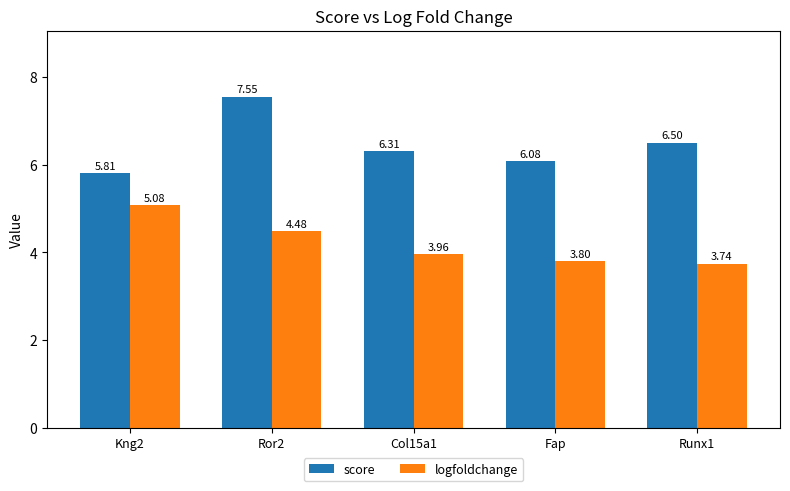

What position from the right is Ror2?

4